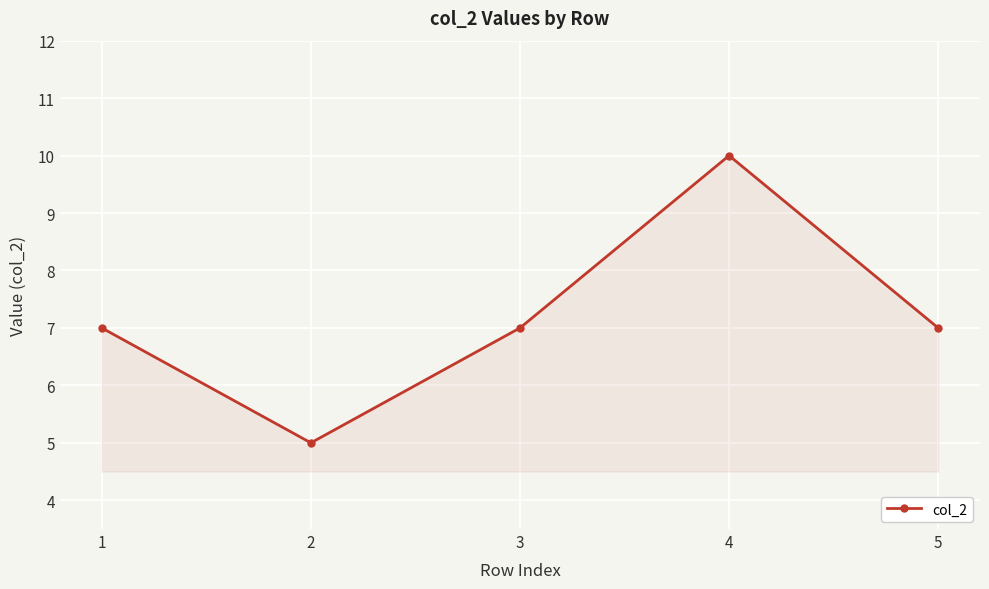

How many lines are shown in the chart?

1